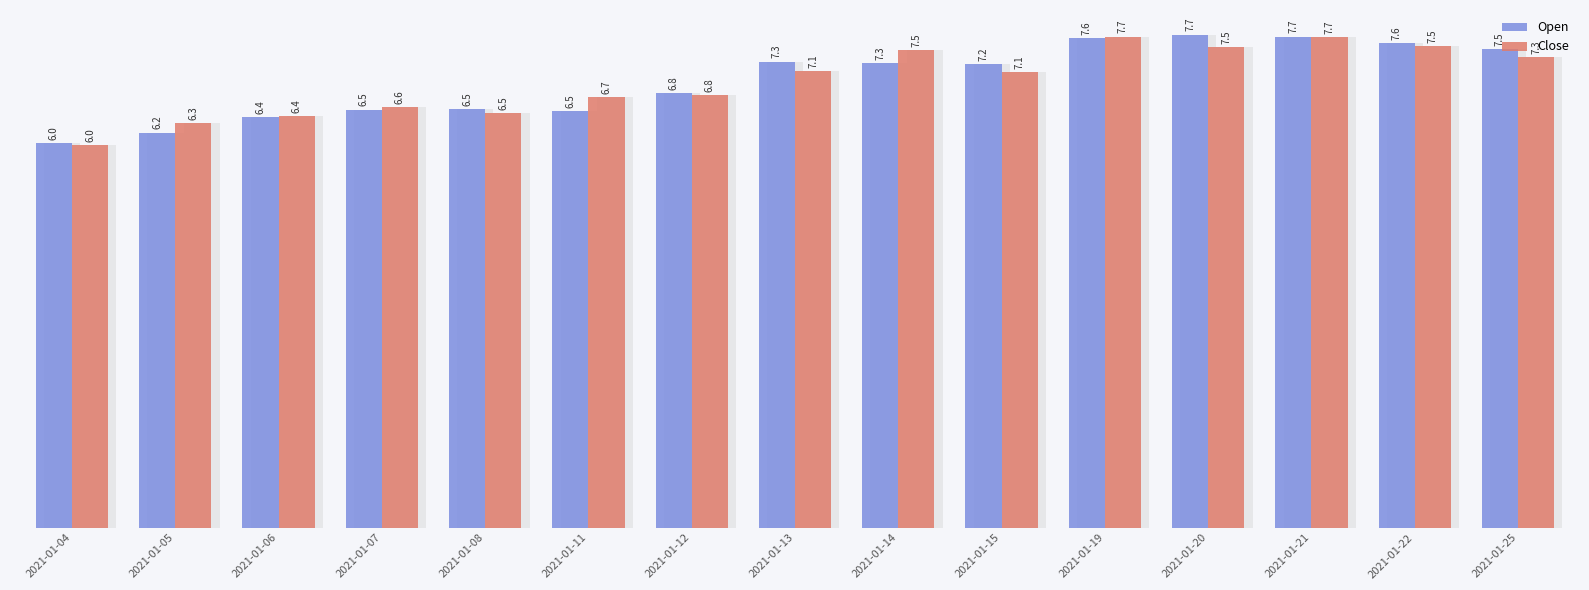

Which series changed the most between 2021-01-08 and 2021-01-22?

Close